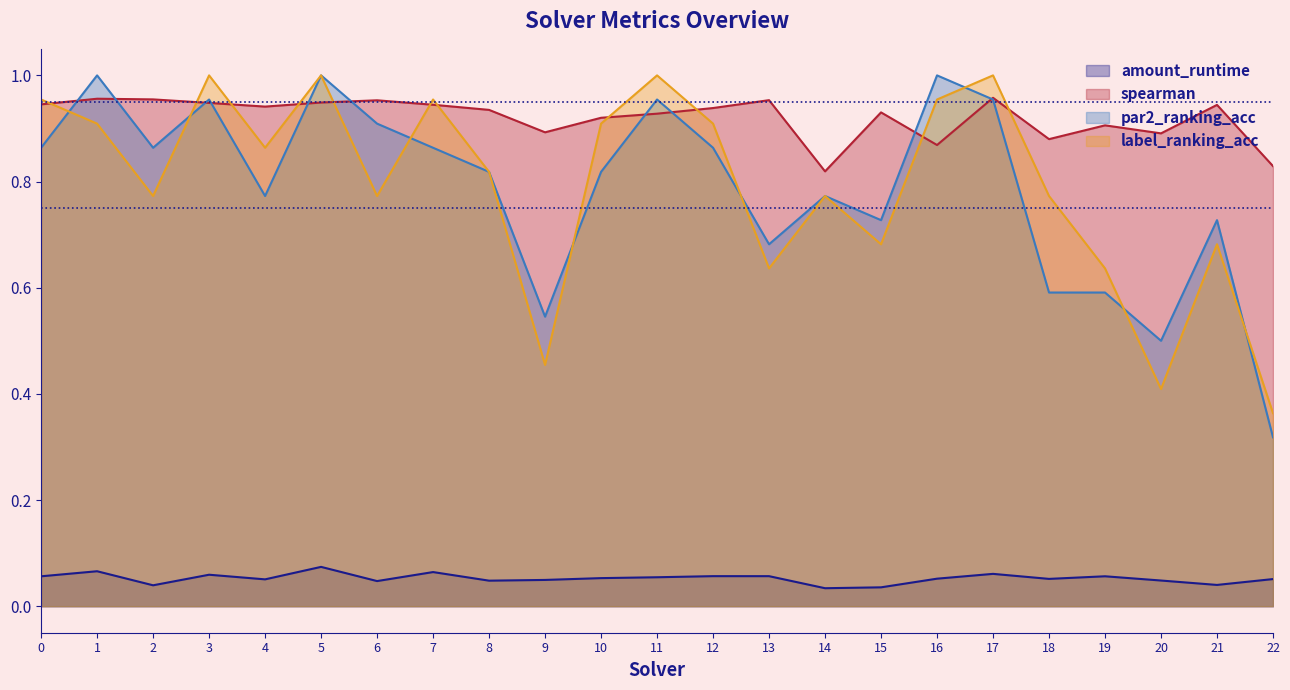

In par2_ranking_acc, how many points are lower than both neighbors (excluding endpoints)?

6